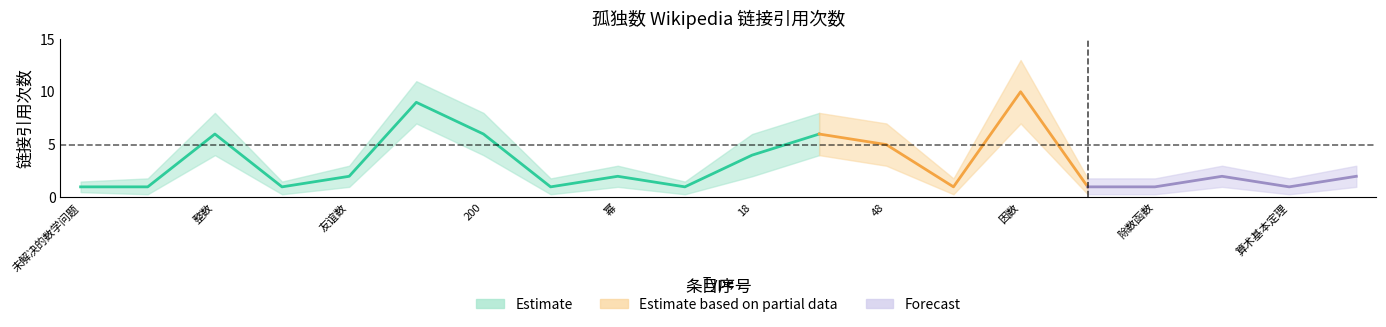

True or false: link_count_upper and rank cross at least once.

True